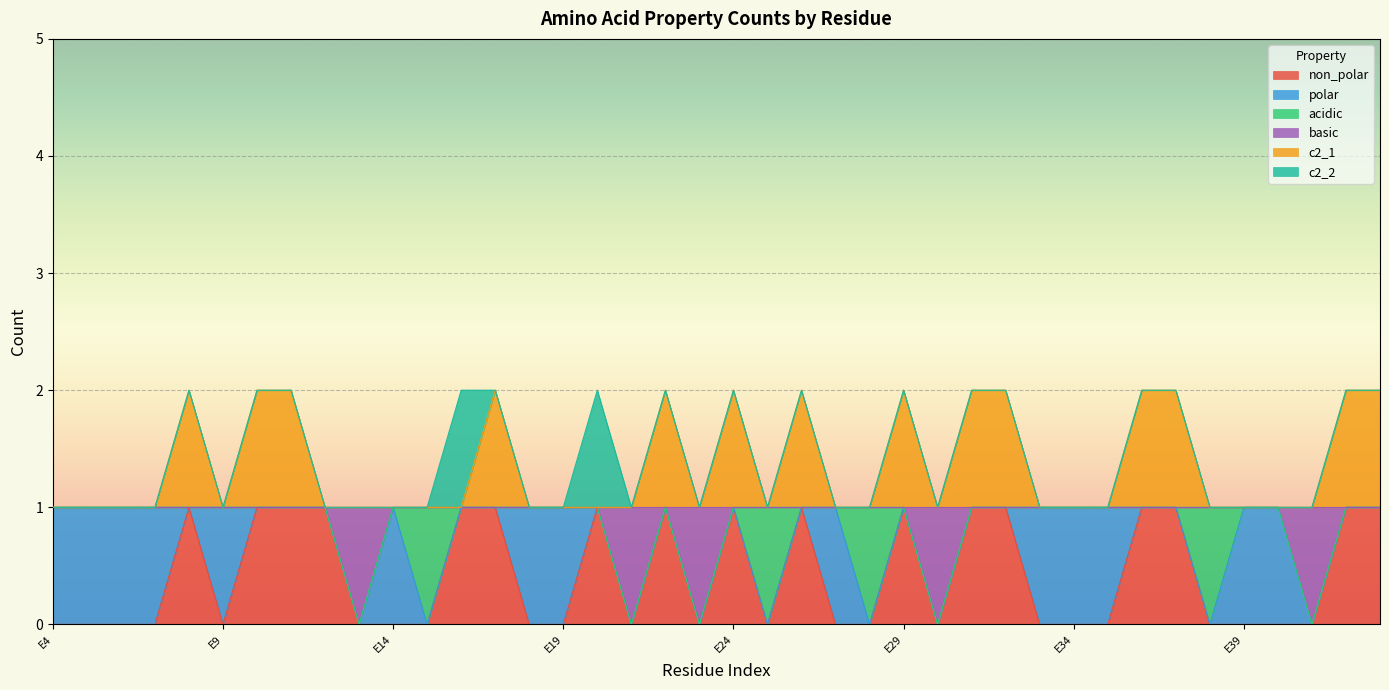

Is it true that non_polar equals 2 at E32?

False